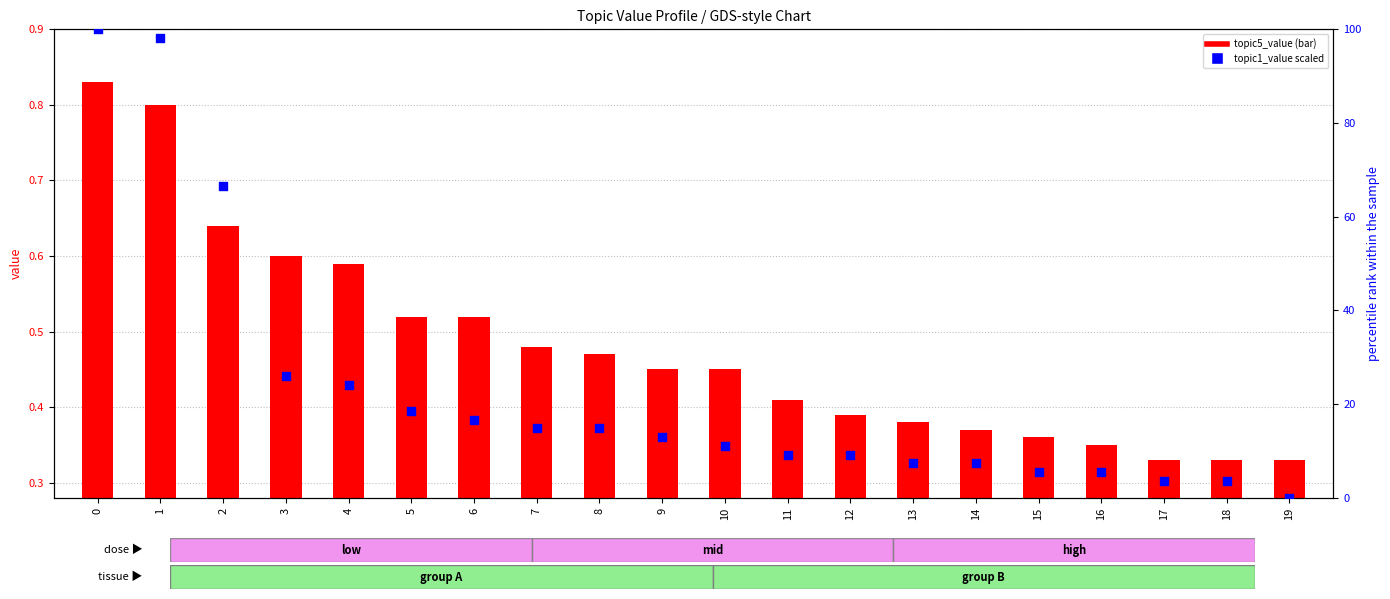

At how many categories does at least one series exceed 45?

3